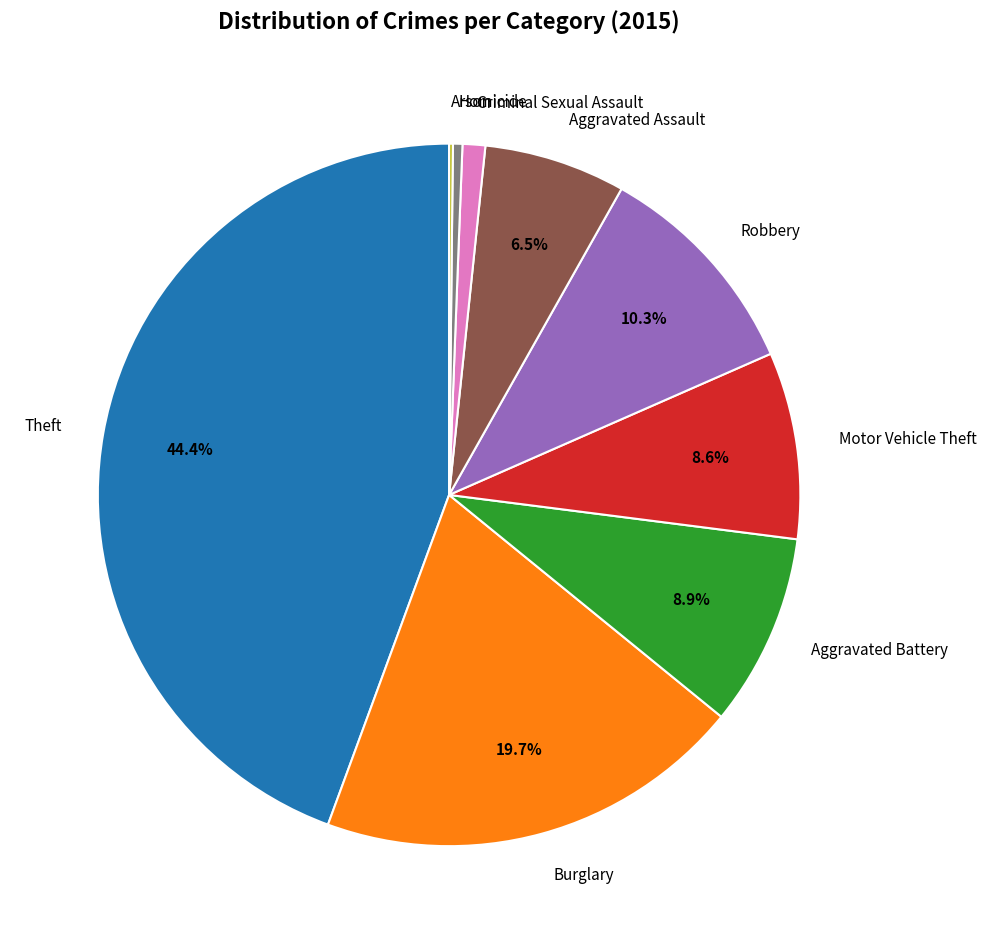

Between Robbery and Aggravated Battery, which is larger?

Robbery